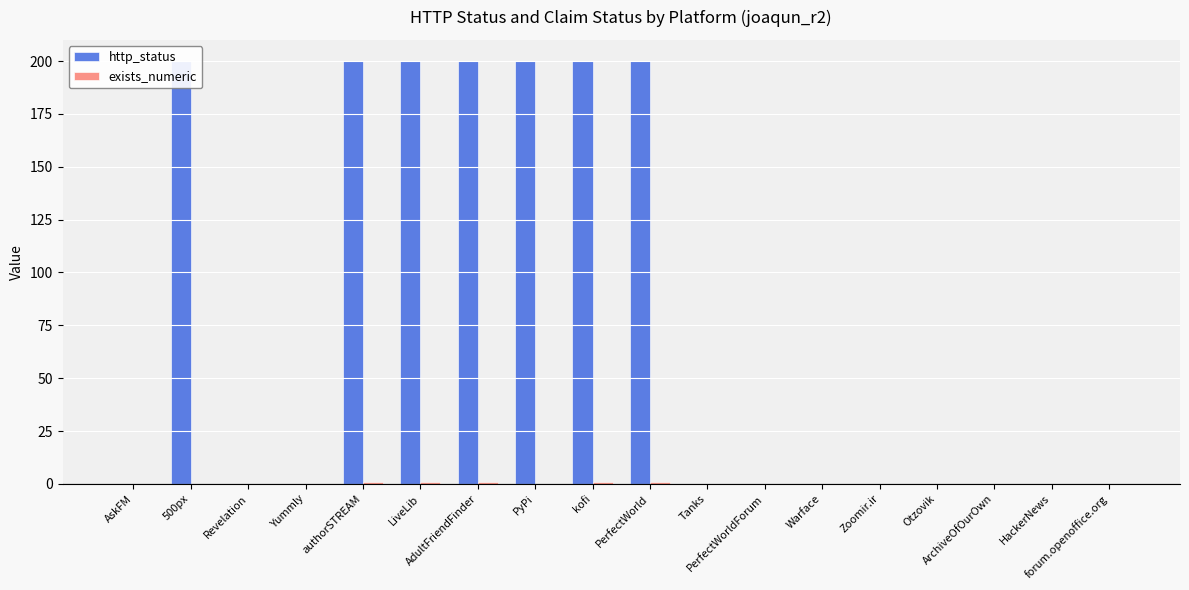

How many groups of bars are there?

18